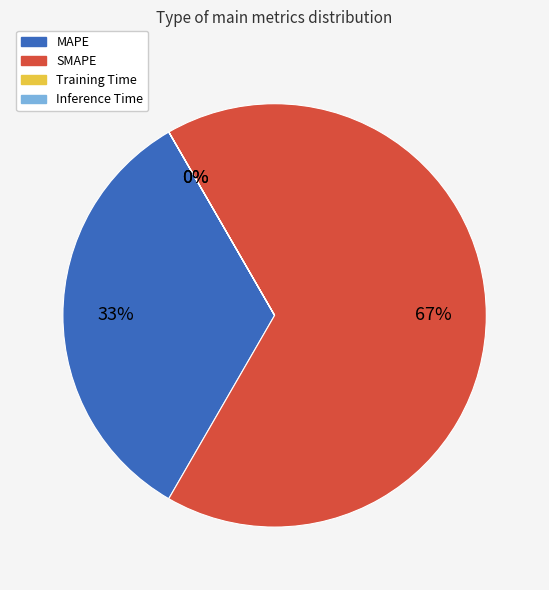

True or false: MAPE accounts for 33% of the total.

True